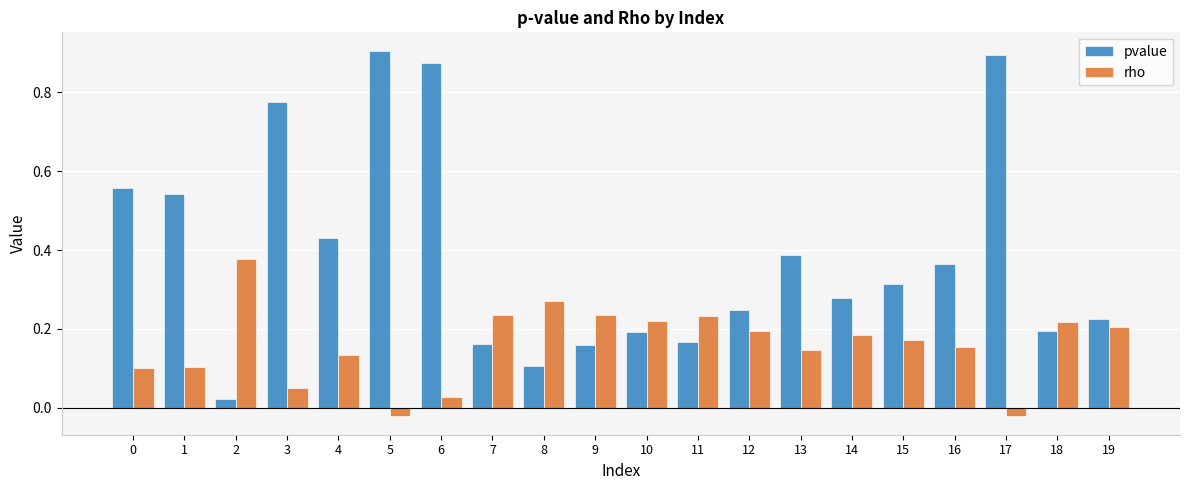

Which series has the largest total across all categories?

pvalue